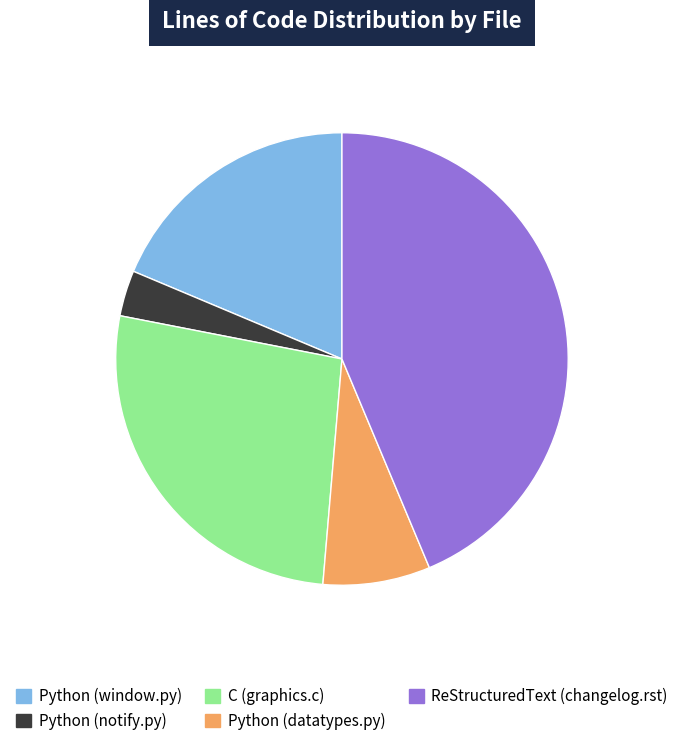

Does ReStructuredText (changelog.rst) account for over 50% of the chart?

No